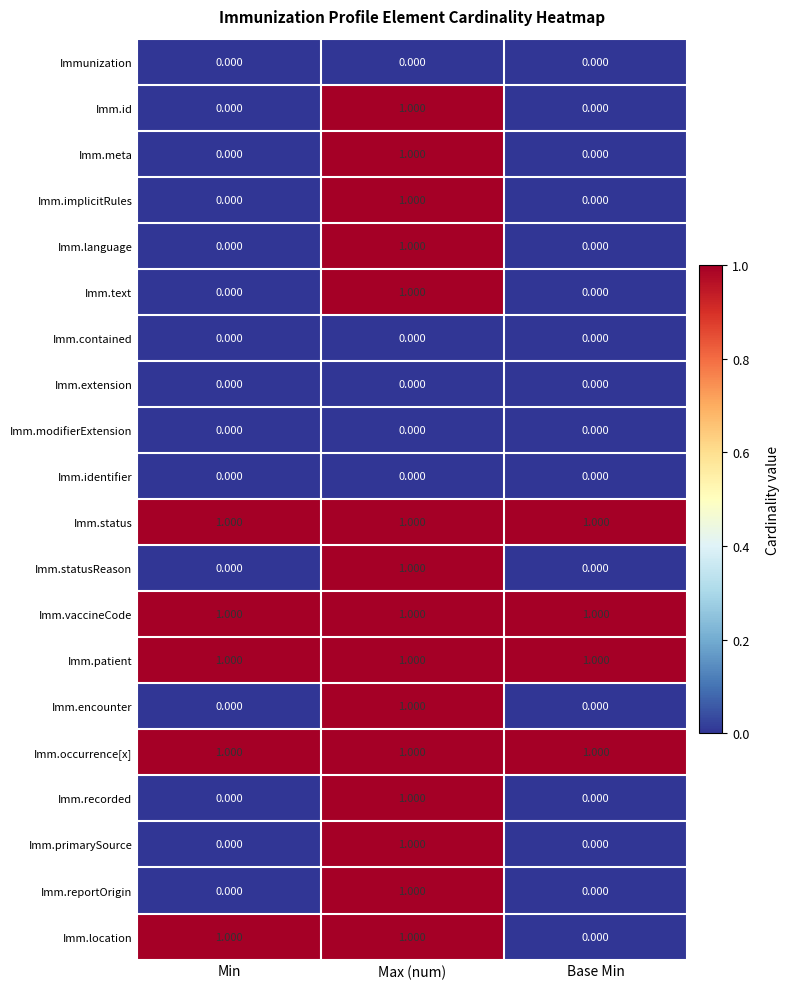

At which category is the sum across all series the highest?

Max (num)